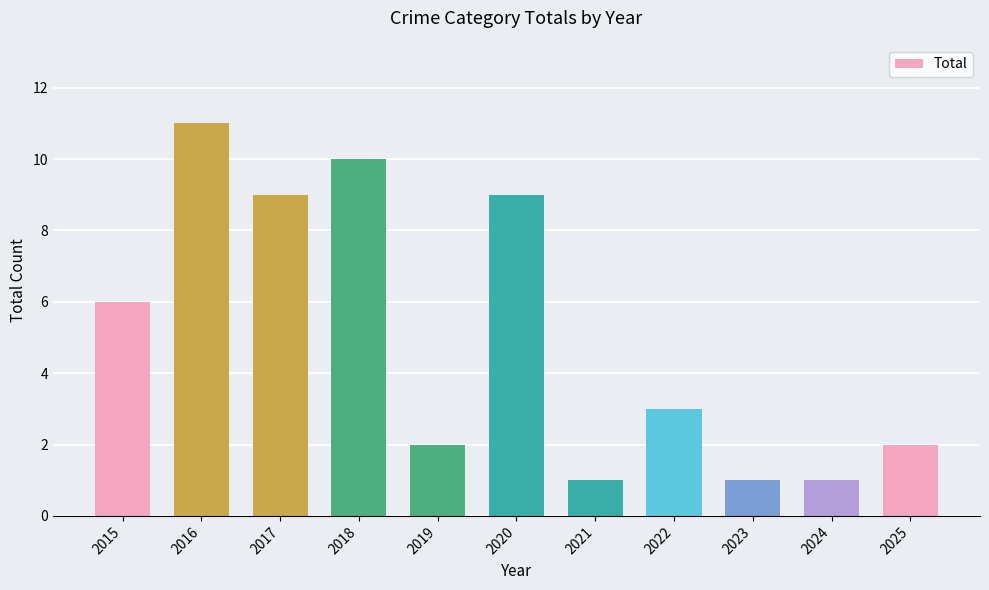

Is it true that the value at 2020 is 14?

False